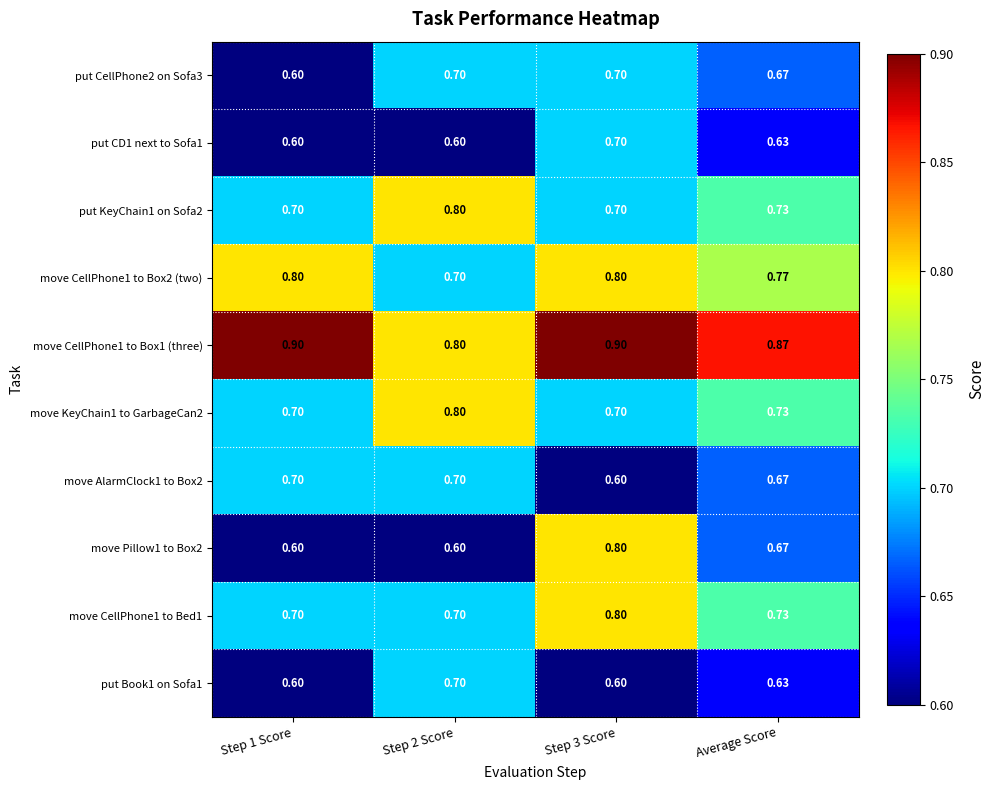

Is the value of put Book1 on Sofa1 at Step 2 Score greater than the value of put CD1 next to Sofa1 at Step 2 Score?

Yes